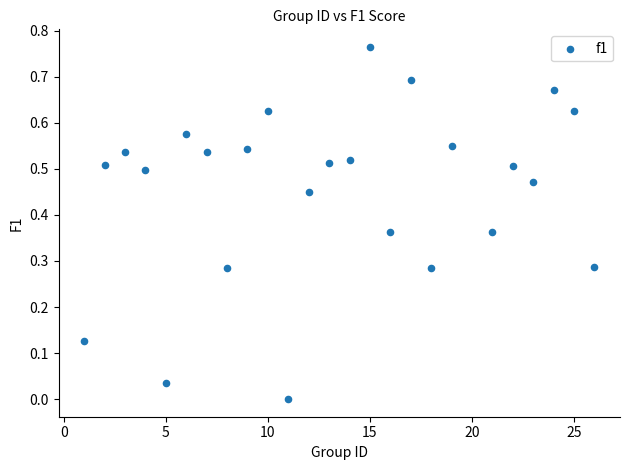

What is the range of X values (max minus min)?

25.0